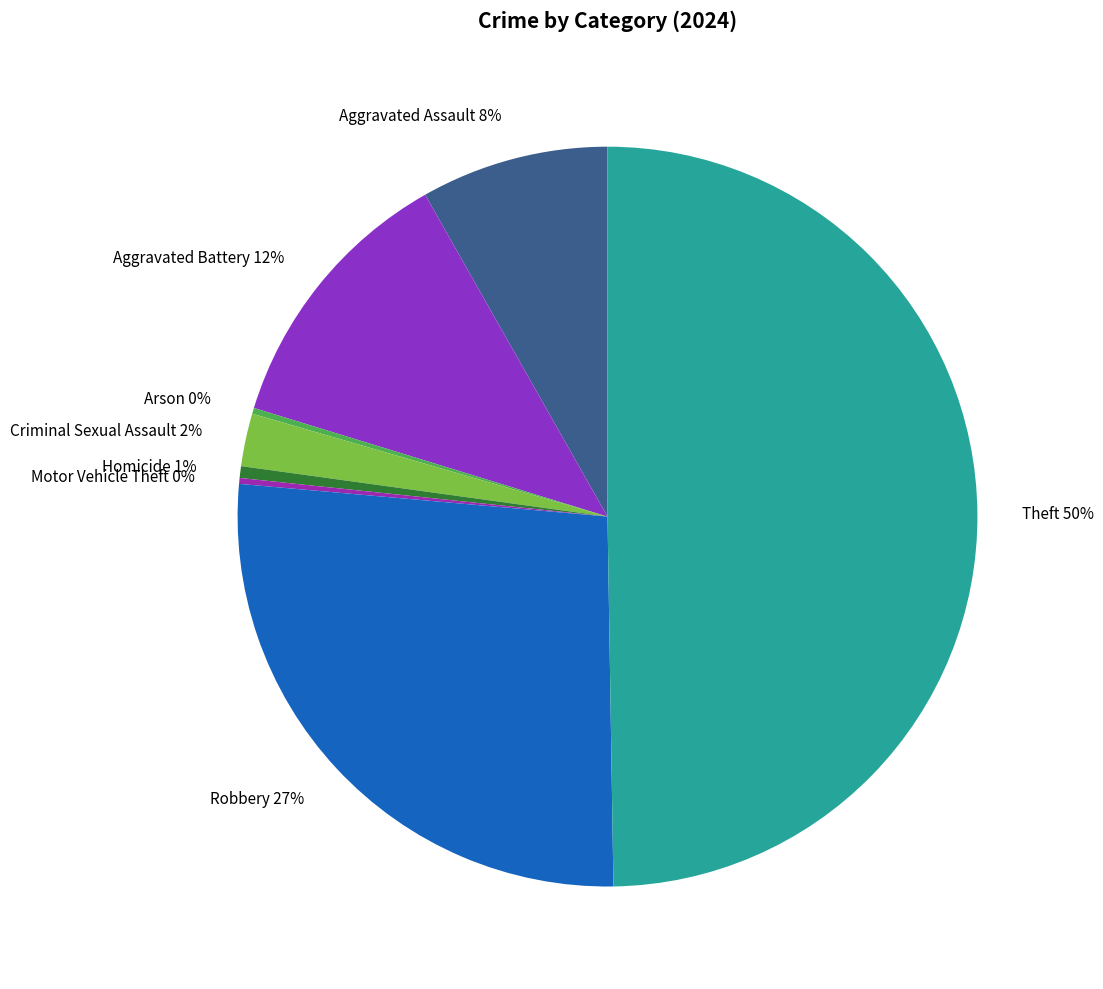

To the nearest percent, what is the difference between the Aggravated Battery and Theft slice percentages?

38%